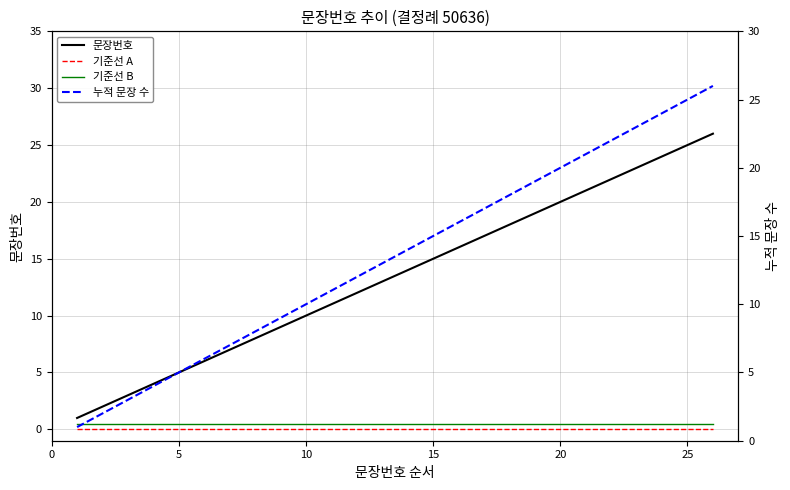

List the series in order of their peak value, highest first.

문장번호, 누적 문장 수, 기준선 B, 기준선 A